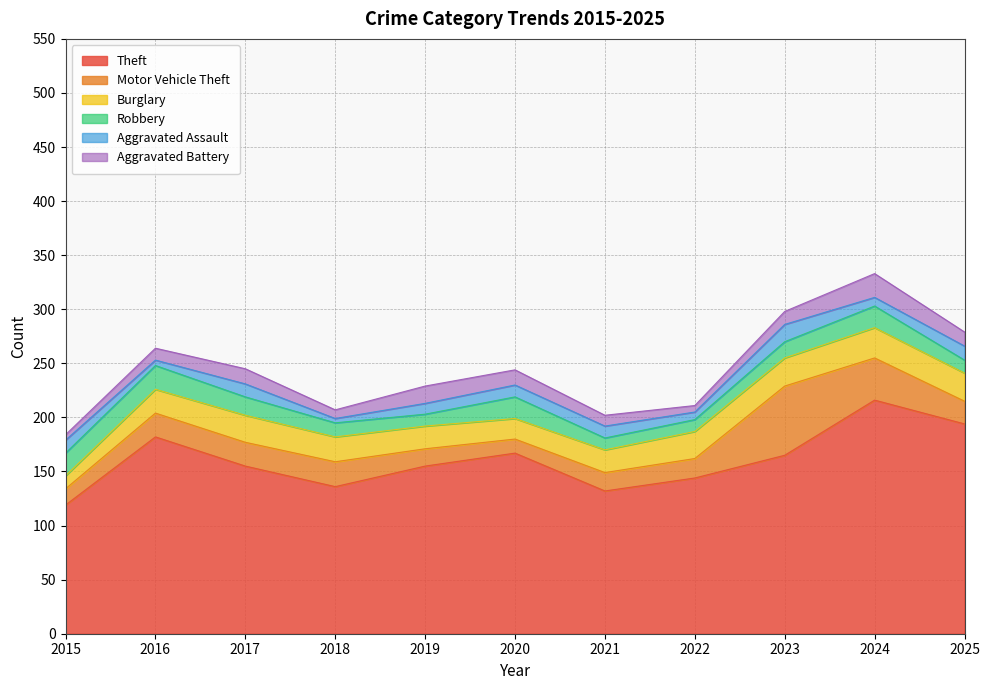

How many values in the Aggravated Battery series are below 12?

5